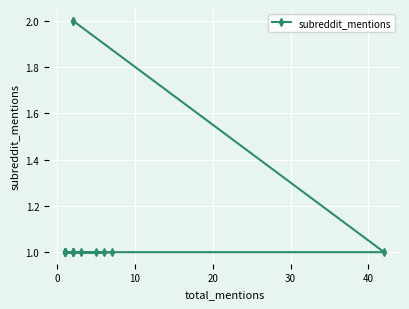

Reading right to left, extract all data points from this chart.

1	1	1	1	1	1	1	1	1	1	1	1	1	1	2	2